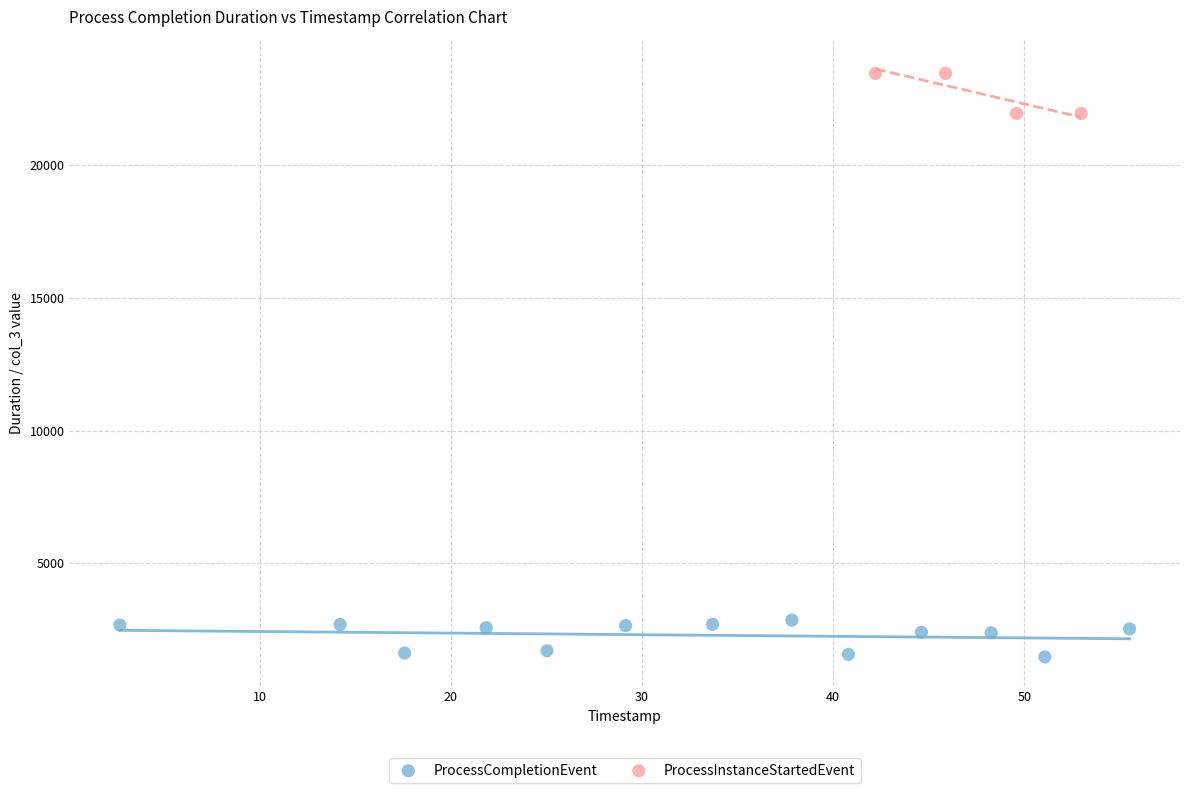

Which series reaches the maximum Y coordinate?

ProcessInstanceStartedEvent